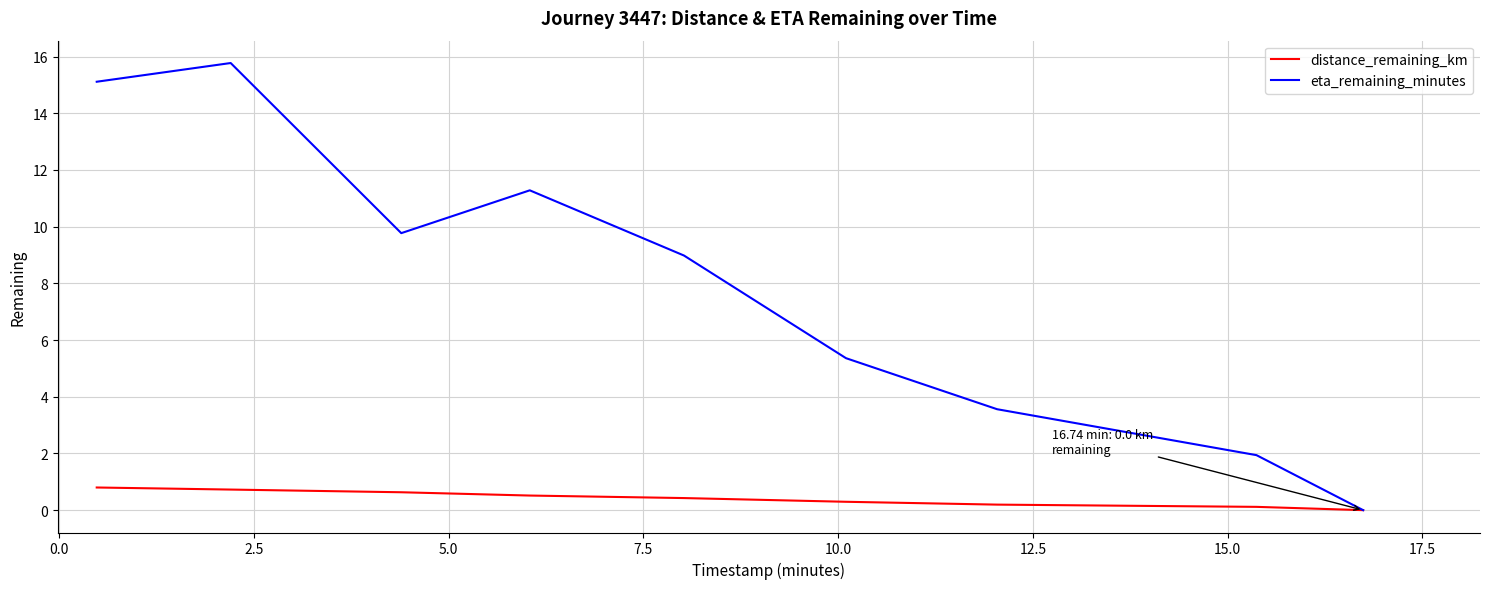

Count the number of data series in this chart.

2